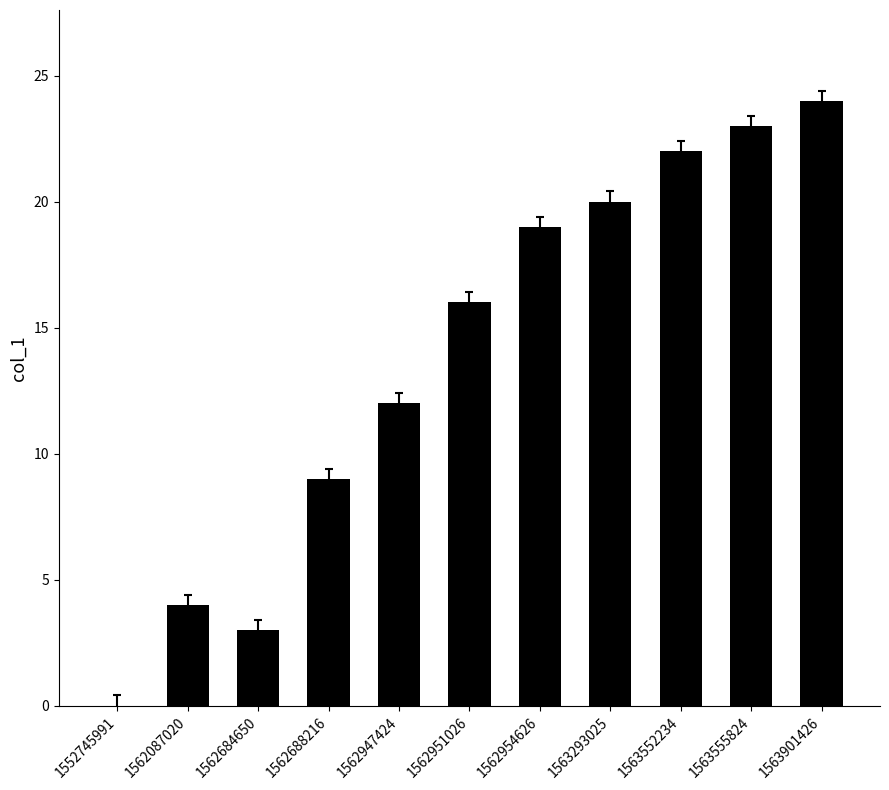

Is it true that the value at 1563552234 is 40?

False